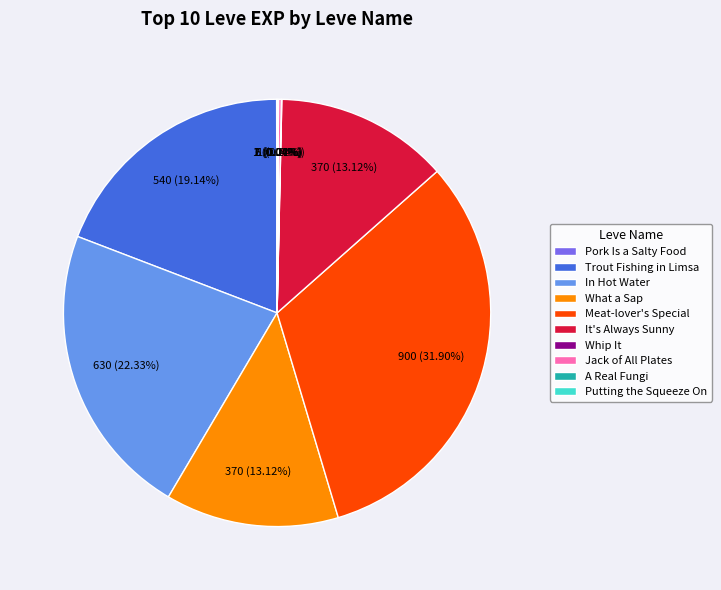

How much of the chart is everything except What a Sap?

86.9%